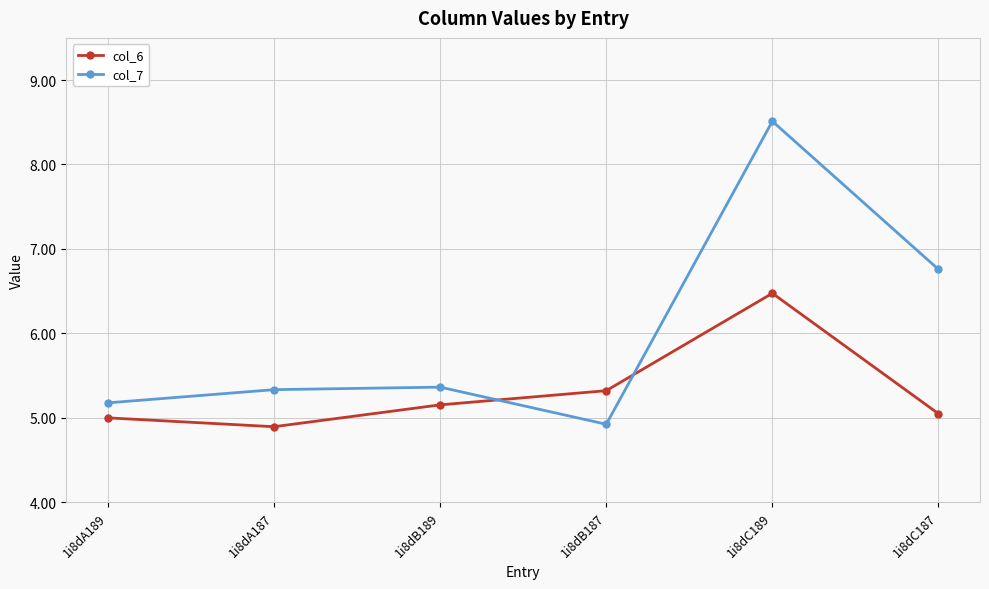

What are all the series names shown in the legend?

col_6, col_7